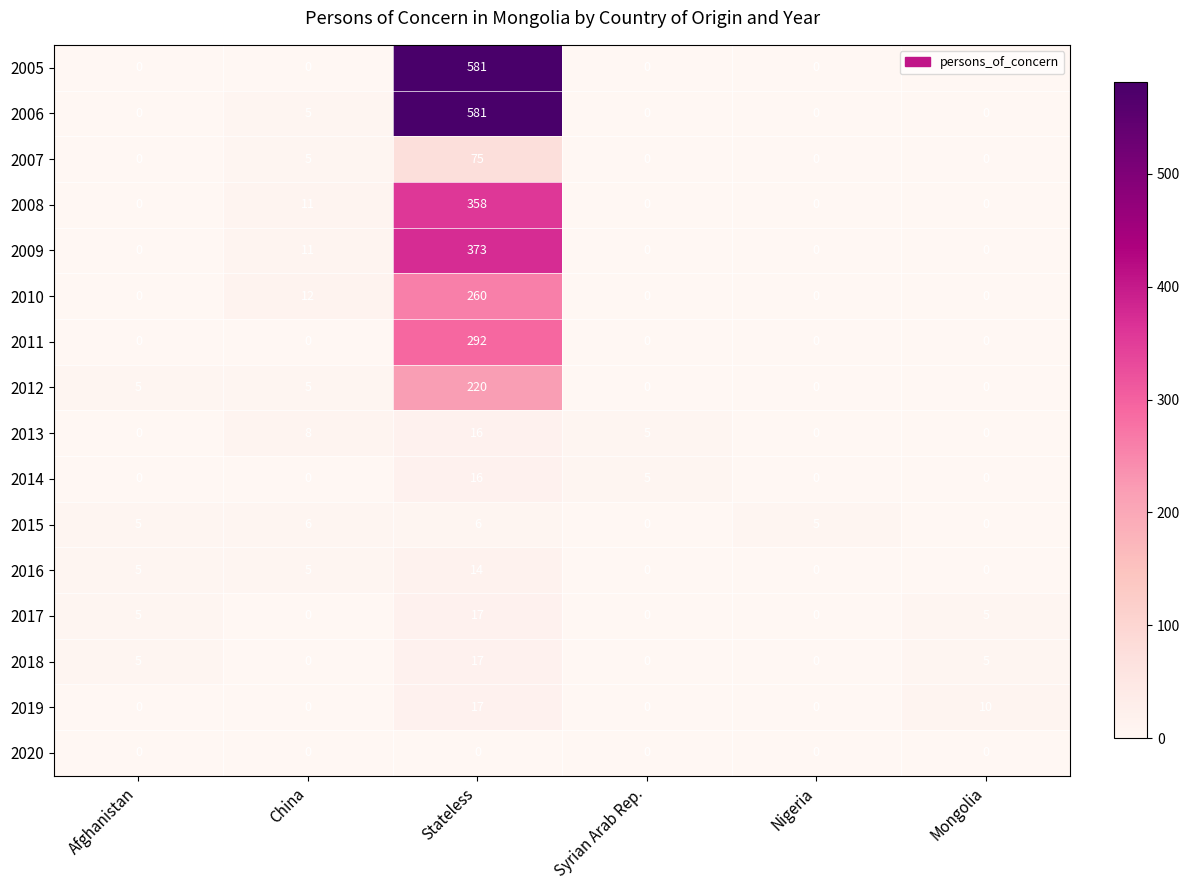

Which category has the highest value across all series?

Stateless